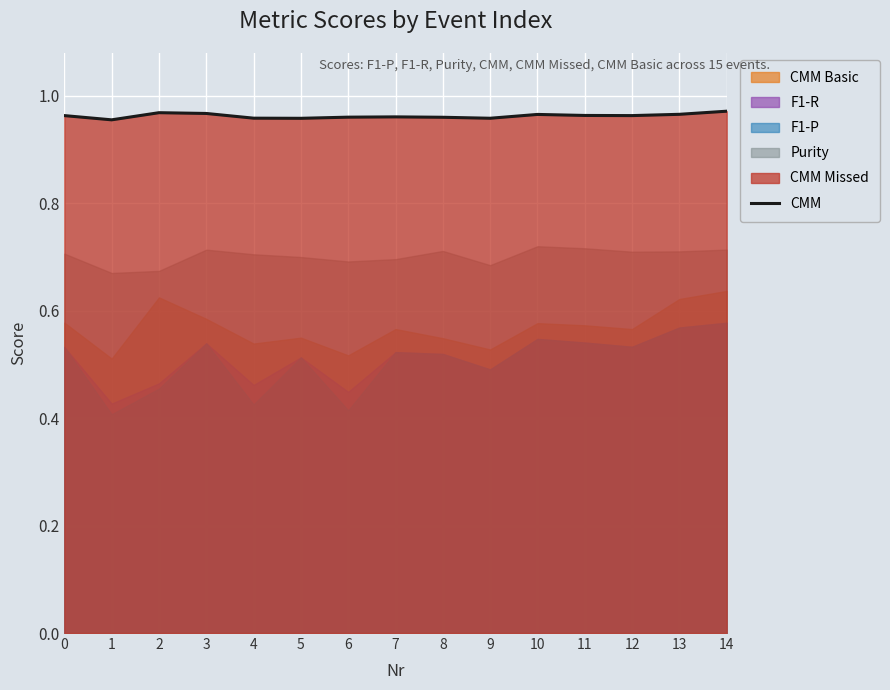

The chart shows a value of 1.0 at 3. True or false?

True